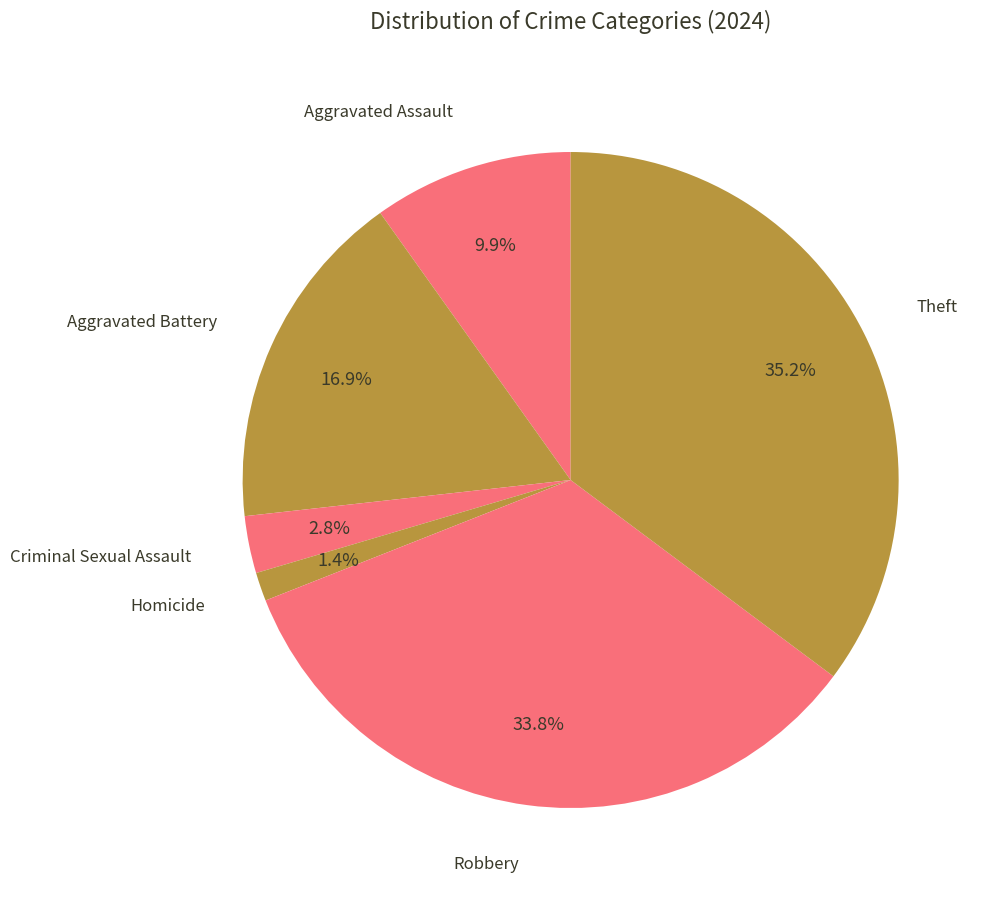

Does any single category account for the majority?

No